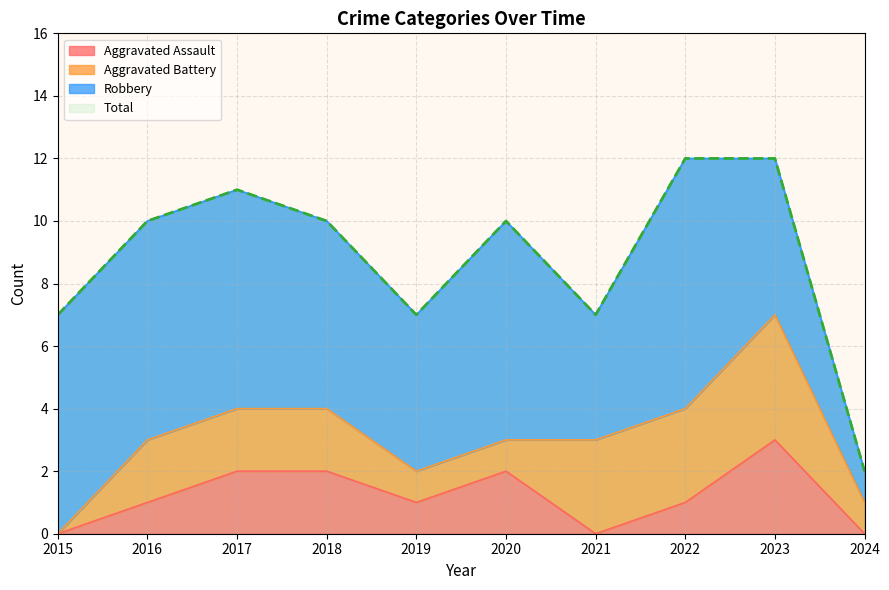

The value of Total at 2022 is 5. True or false?

False